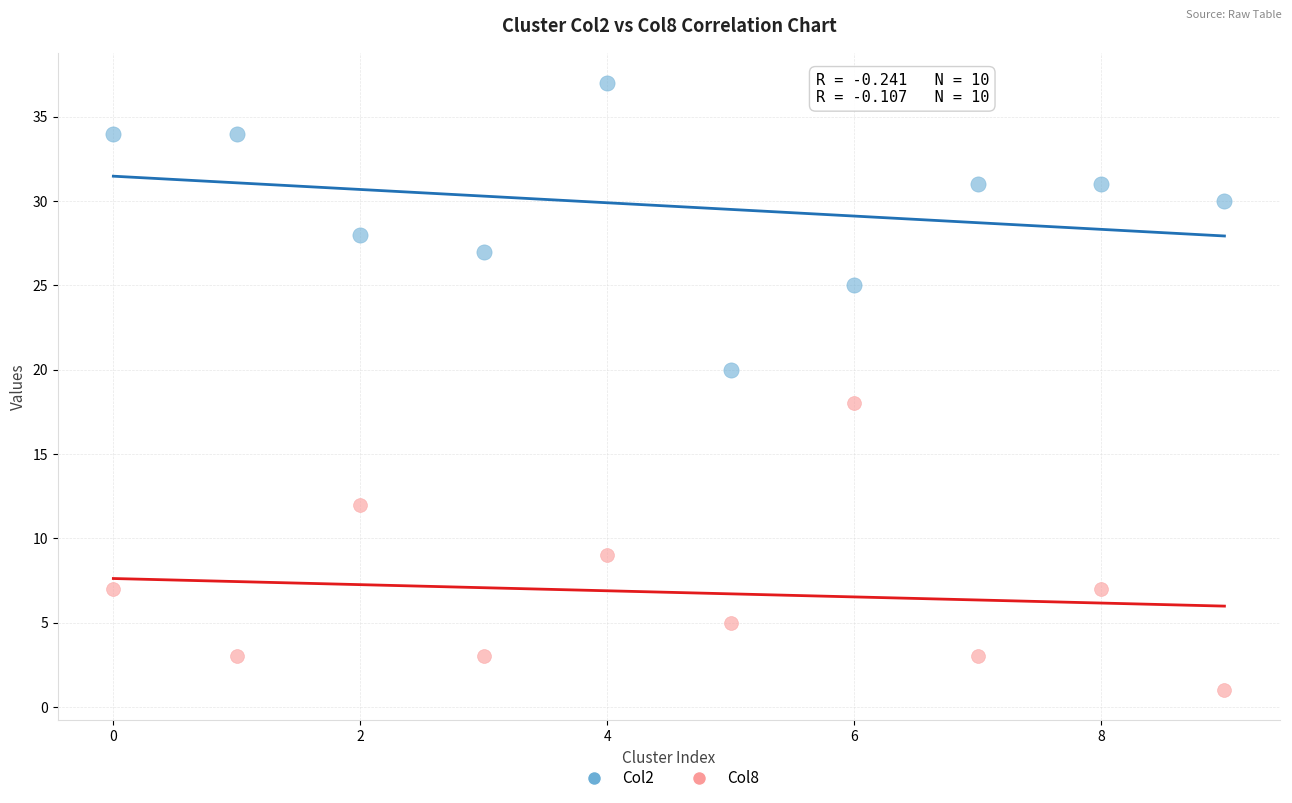

Across all data points, what is the range of Y values (max minus min)?

36